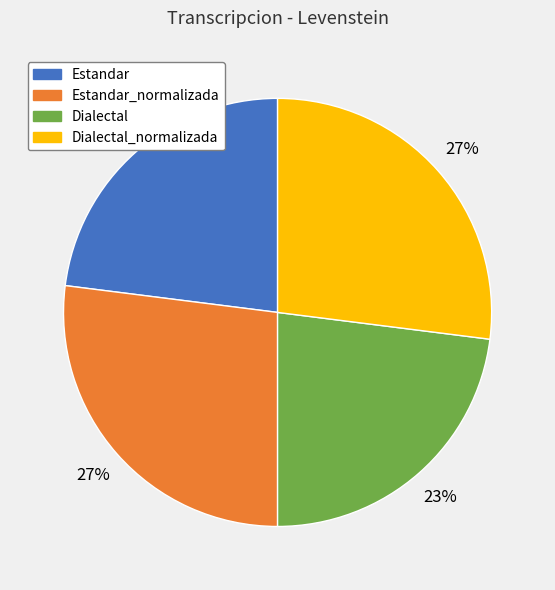

To the nearest percent, what is the average slice percentage?

25%